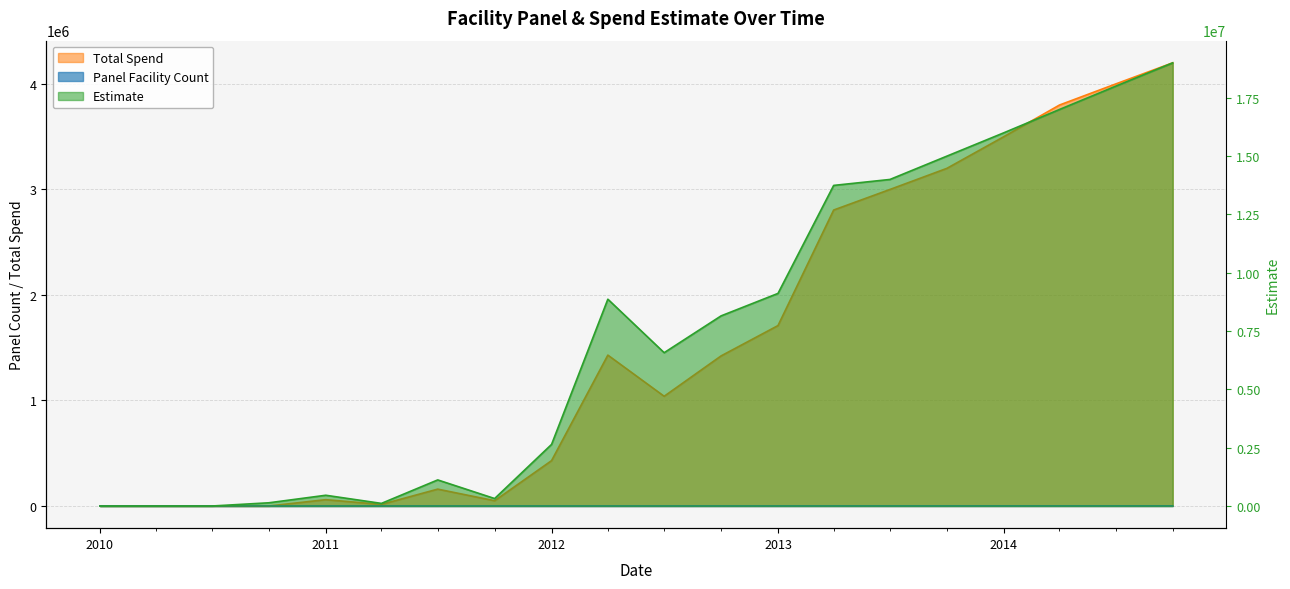

True or false: Total Spend and Estimate cross at least once.

False